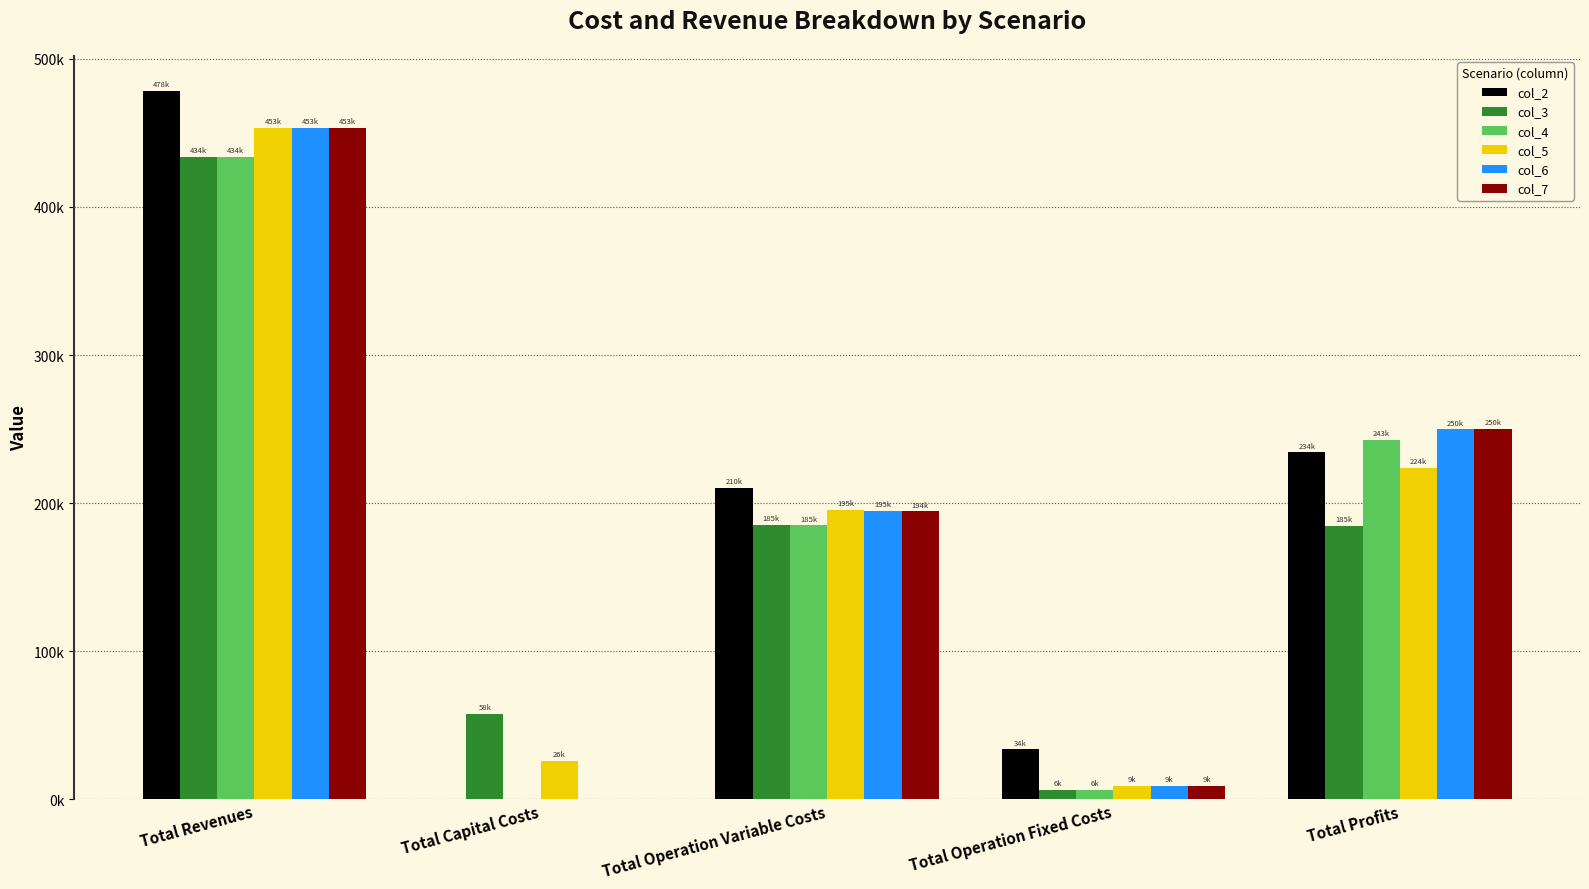

What are all the series names shown in the legend?

col_2, col_3, col_4, col_5, col_6, col_7